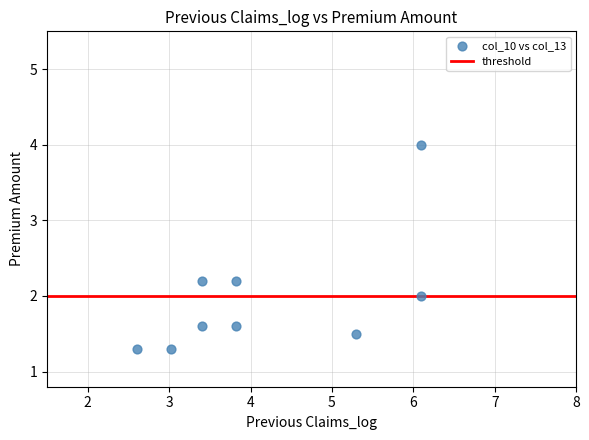

What is the average Y value?

2.0